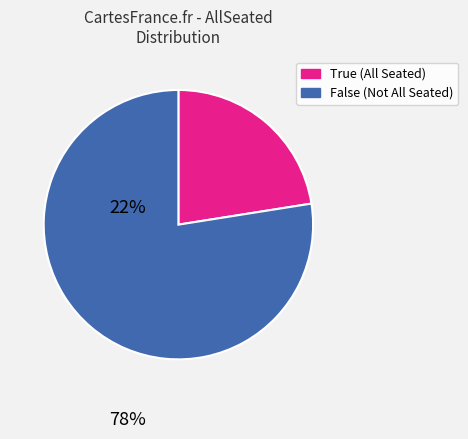

Does False account for over 50% of the chart?

Yes